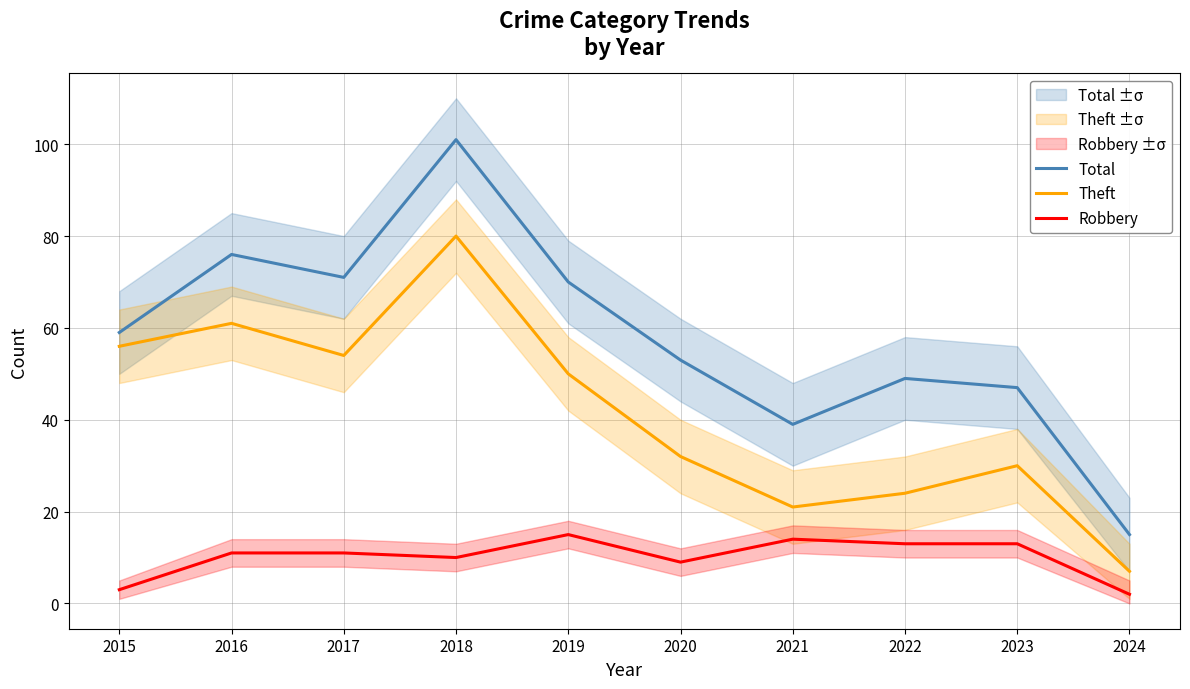

How many values in the Total series exceed 59?

4